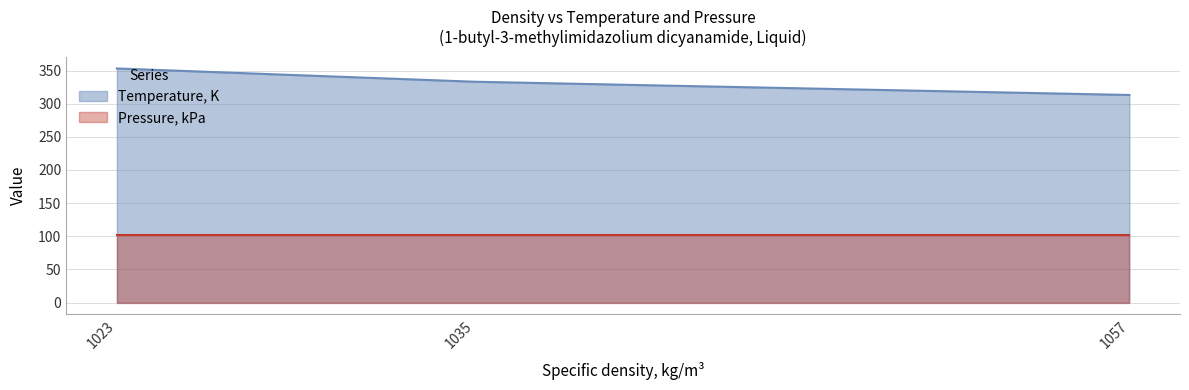

What is the change in value from 1057 to 1023?

+40.0